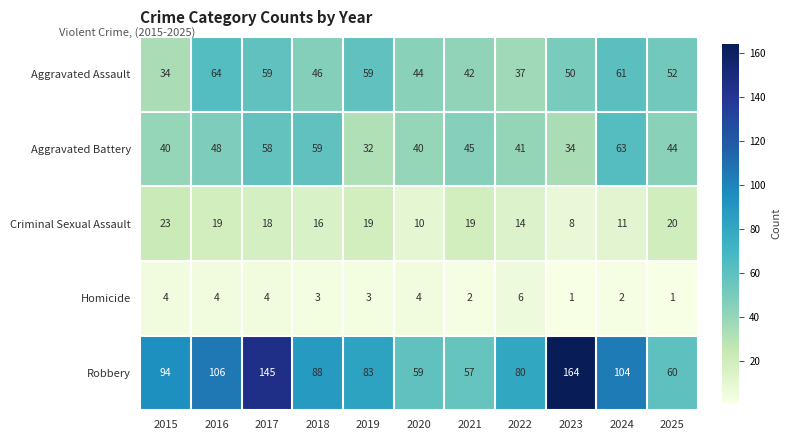

The value of Aggravated Battery at 2023 is 47. True or false?

False